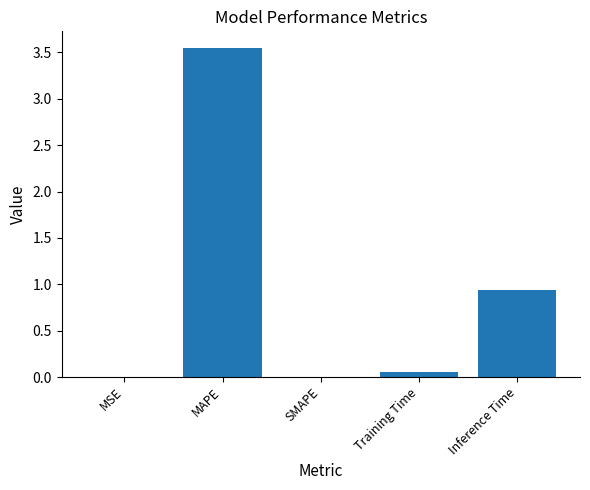

What is the sum of all values?

4.5